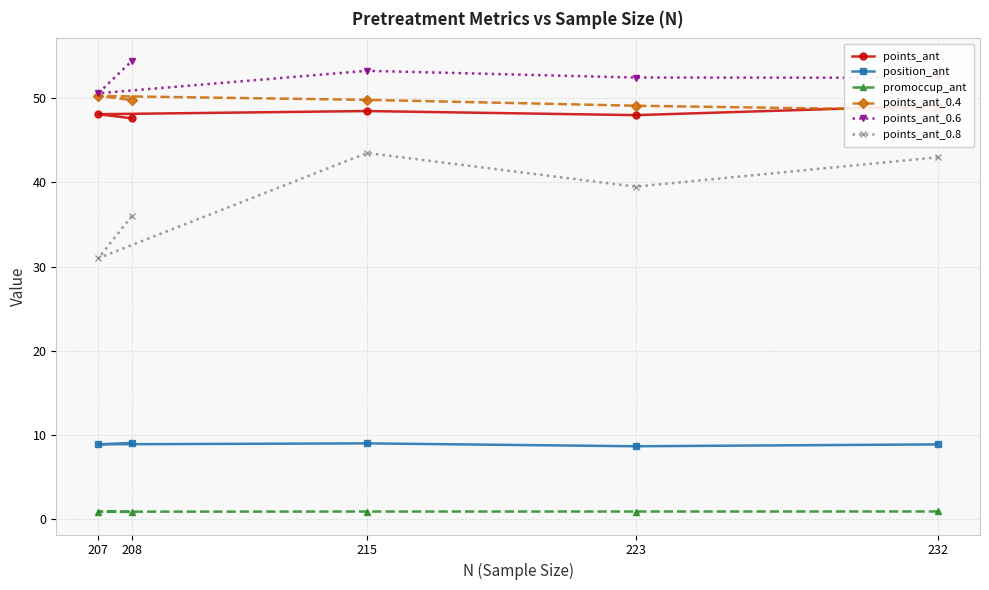

The value of points_ant_0.6 at 207 is 50.6. True or false?

True